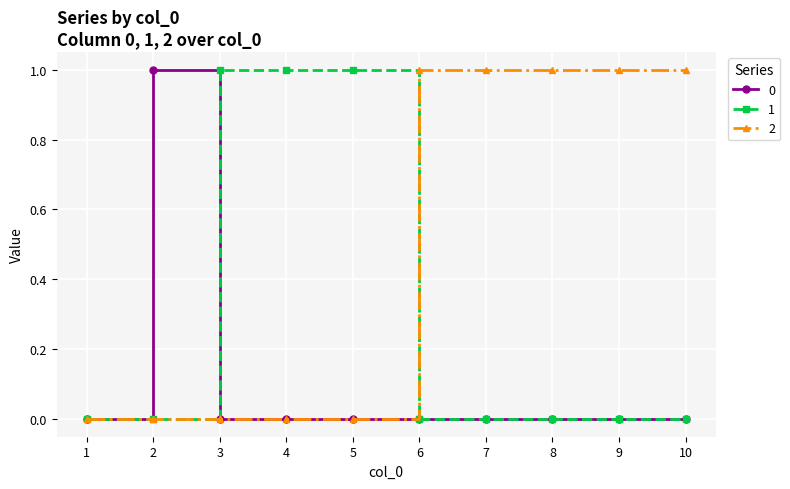

List the series in order of their overall mean, highest first.

2, 1, 0